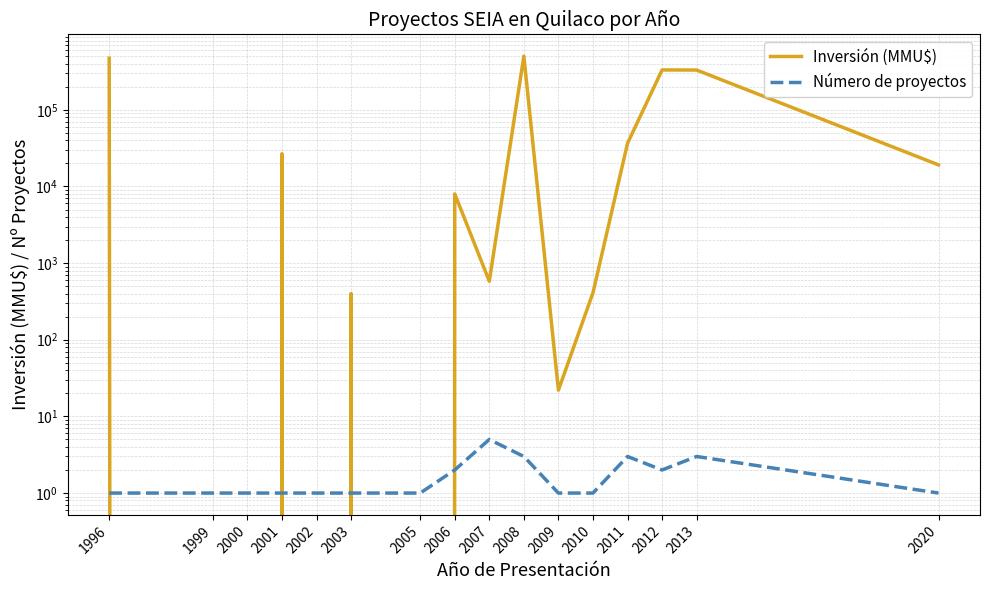

Which series ends up on top after the final intersection of Inversión (MMU$) and Número de proyectos?

Inversión (MMU$)